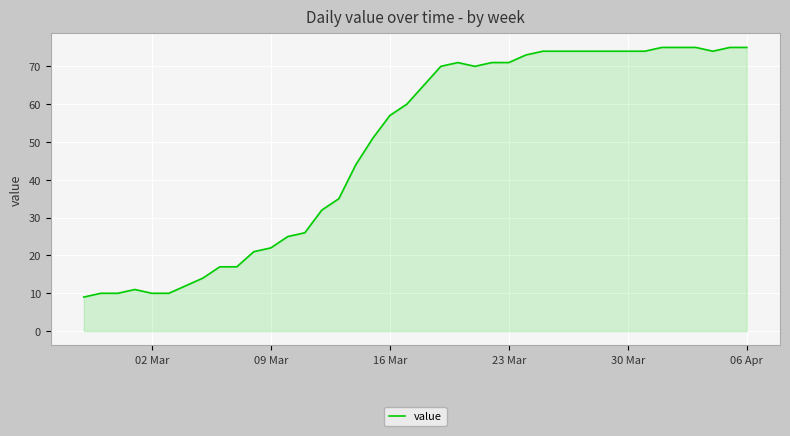

What is the minimum value shown in the chart?

9